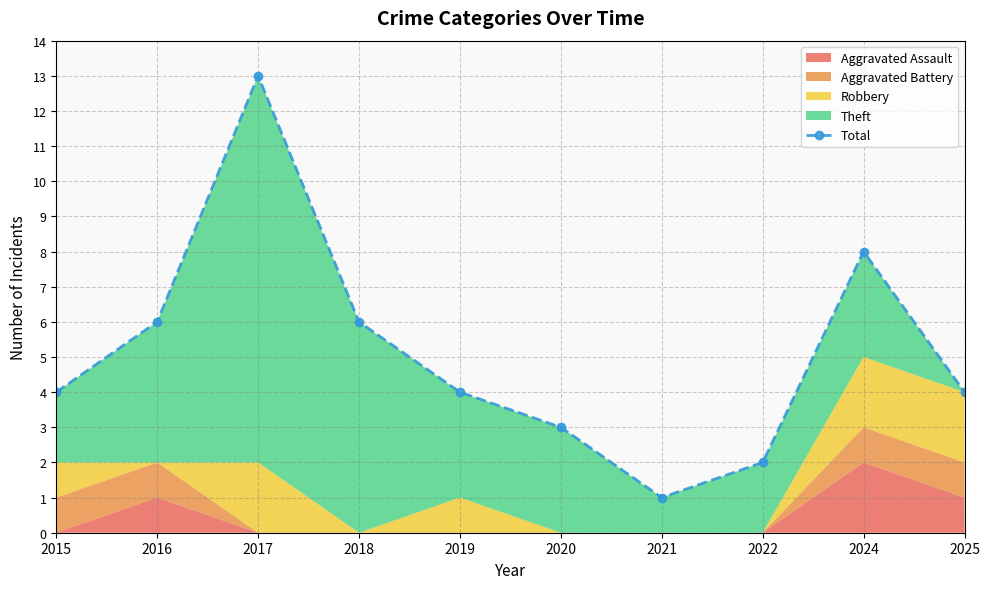

List the labels in order of value, smallest first.

2021, 2022, 2020, 2015, 2019, 2025, 2016, 2018, 2024, 2017